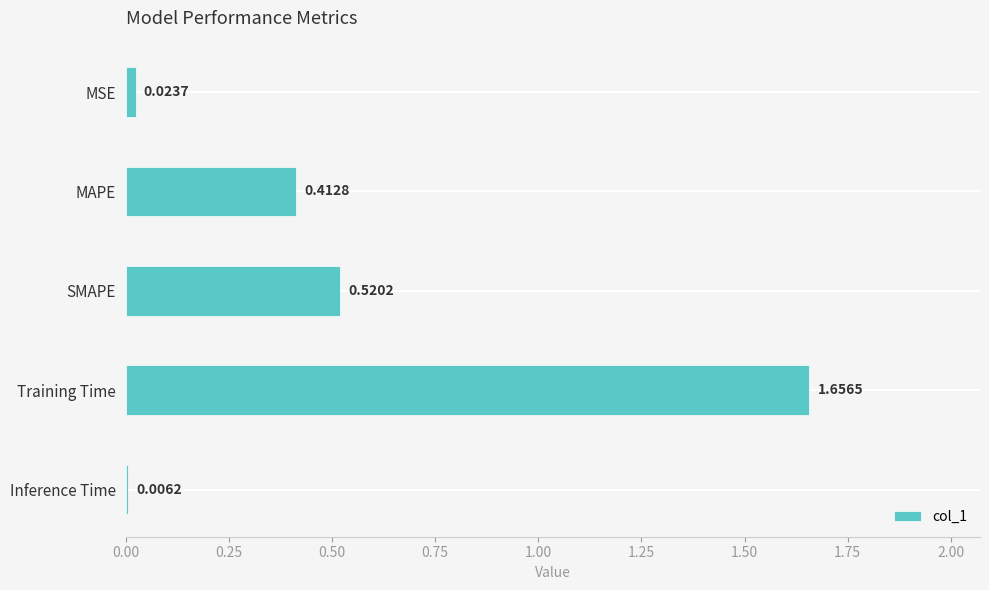

What is the difference between the maximum and second lowest values?

1.6